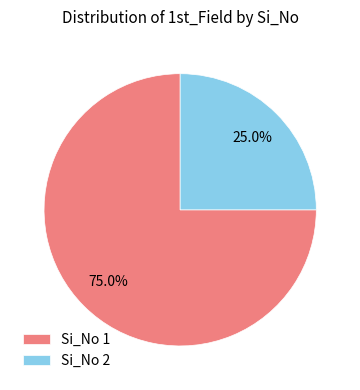

What portion of the pie excludes Si_No 2?

75.0%